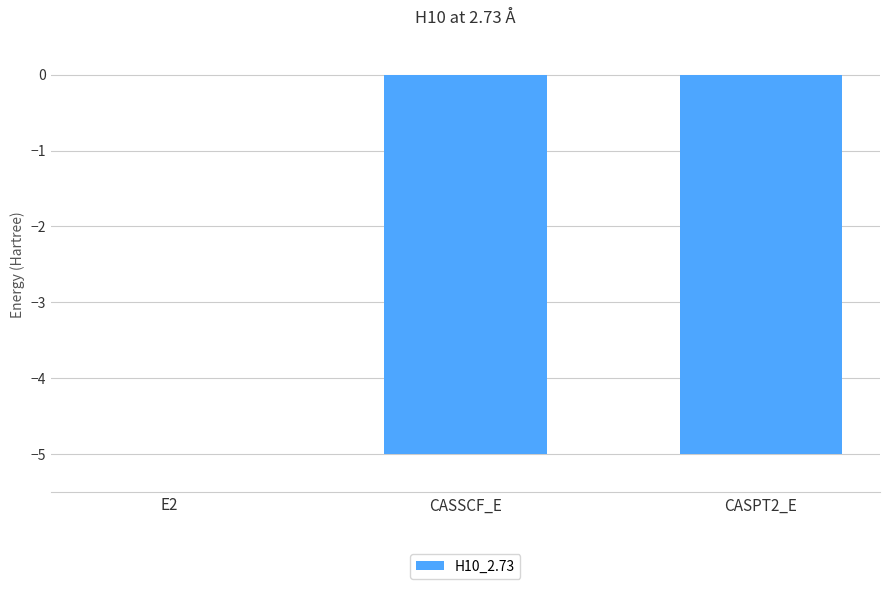

Where is the data nearest to the value -2?

E2